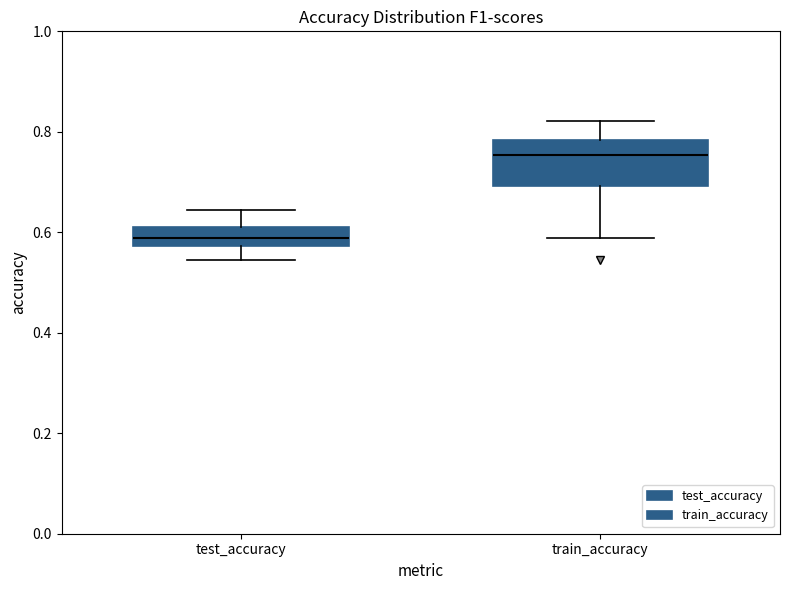

Reading left to right, read every box against the y-axis: the position of its median line, the range the box covers, and the ends of its whiskers. The values are not printed on the chart, so give them approximately, as read against the axis.

test_accuracy: median 0.58 (inside the box), box 0.58 to 0.62, whiskers 0.54 to 0.64
train_accuracy: median 0.76, box 0.70 to 0.78, whiskers 0.58 to 0.82